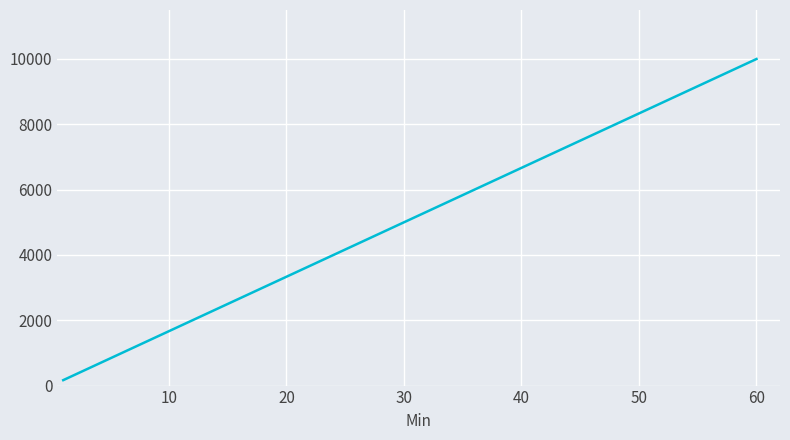

True or false: the data has more than 1 interior local peaks.

False